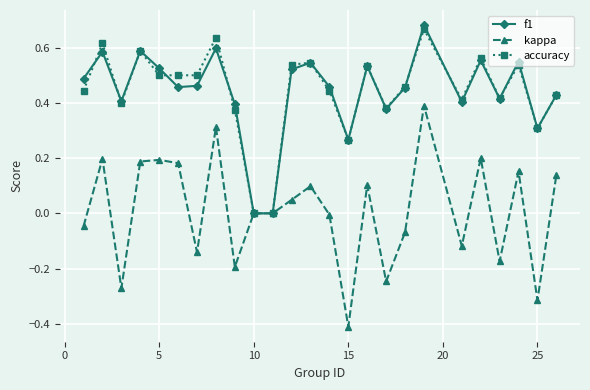

Which series has the widest spread of values?

kappa